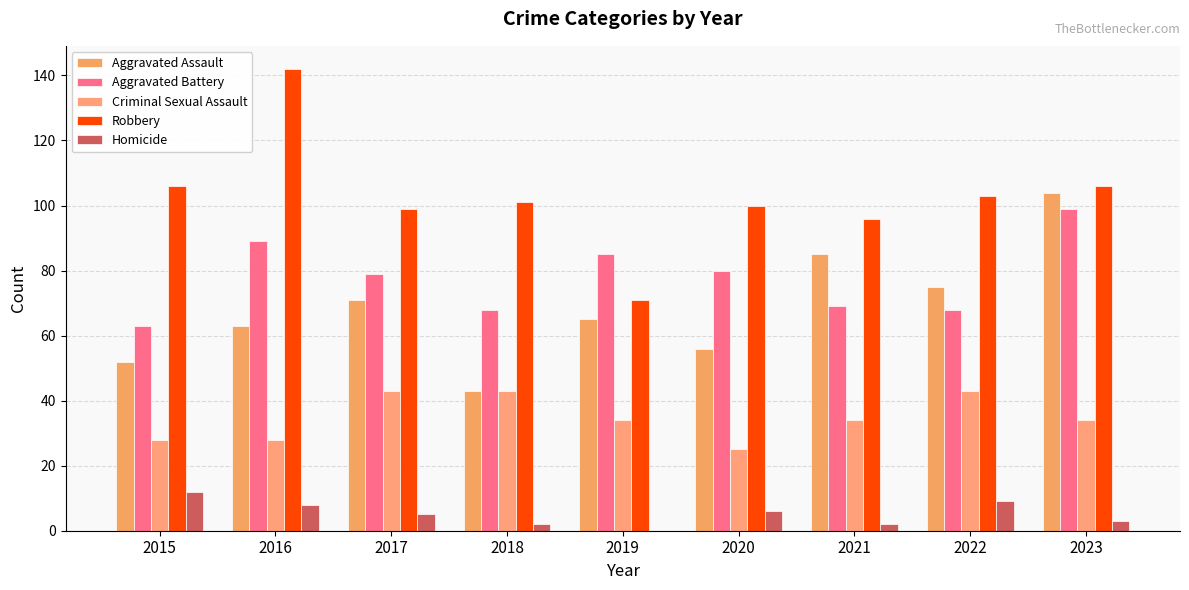

What is the total value across all series at 2016?

330